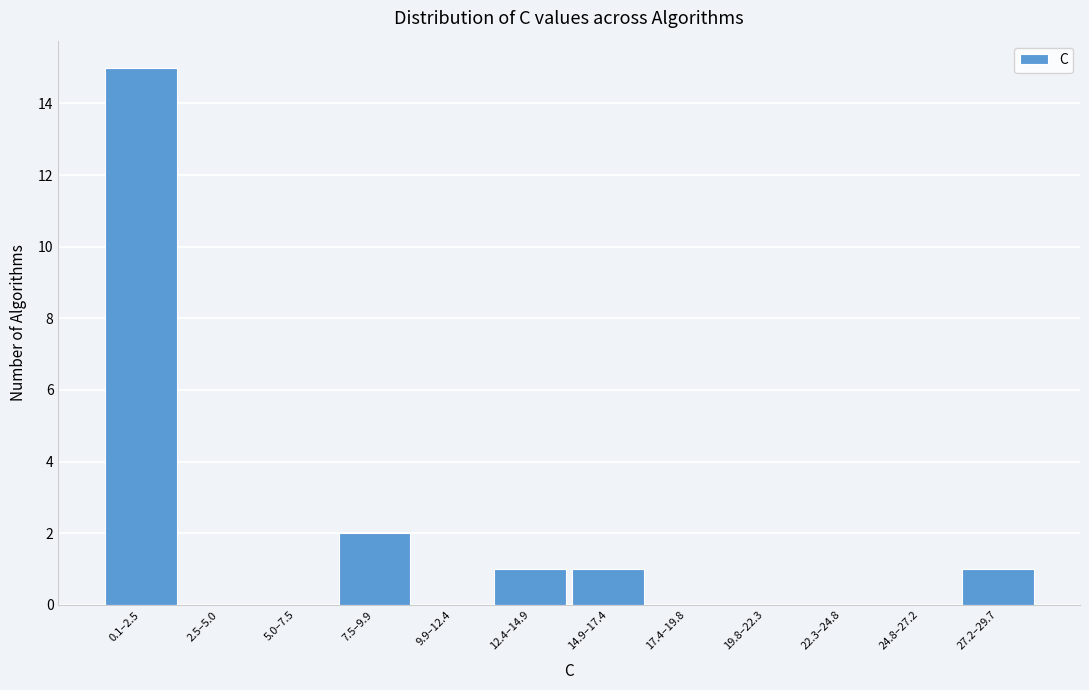

Reading left to right, what are all the values shown in this chart?

0.1–2.5=15	2.5–5.0=0	5.0–7.5=0	7.5–9.9=2	9.9–12.4=0	12.4–14.9=1	14.9–17.4=1	17.4–19.8=0	19.8–22.3=0	22.3–24.8=0	24.8–27.2=0	27.2–29.7=1